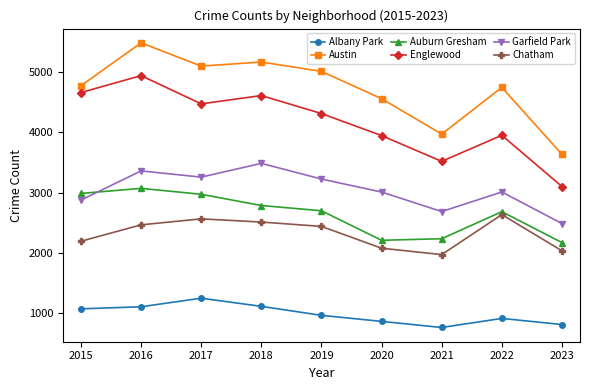

At 2015, list the series in order from smallest to largest.

Albany Park, Chatham, Garfield Park, Auburn Gresham, Englewood, Austin